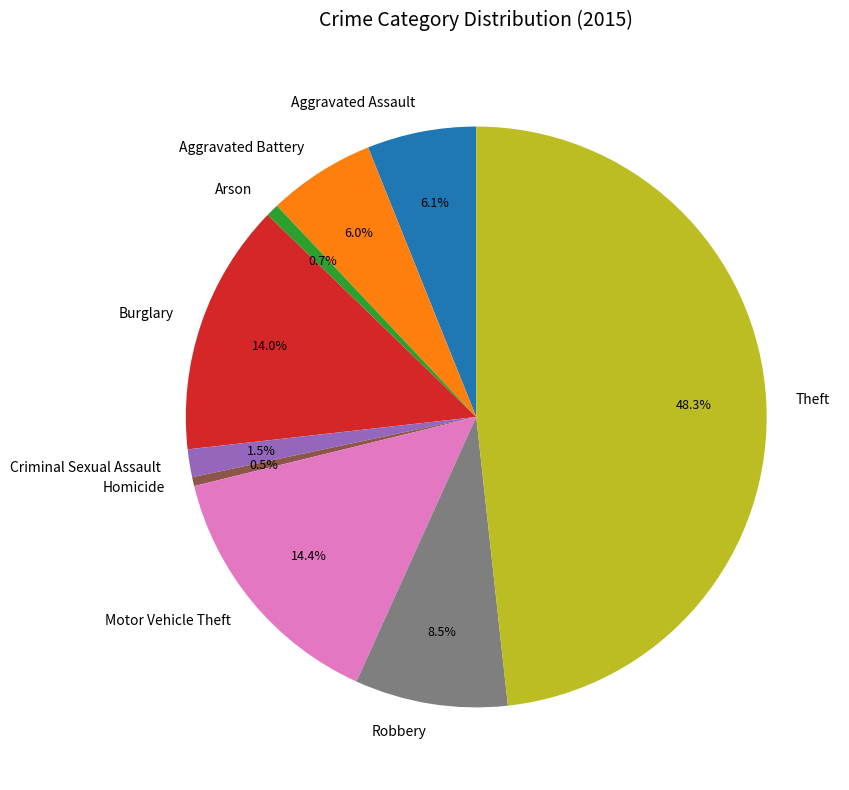

Count the number of slices in the pie.

9